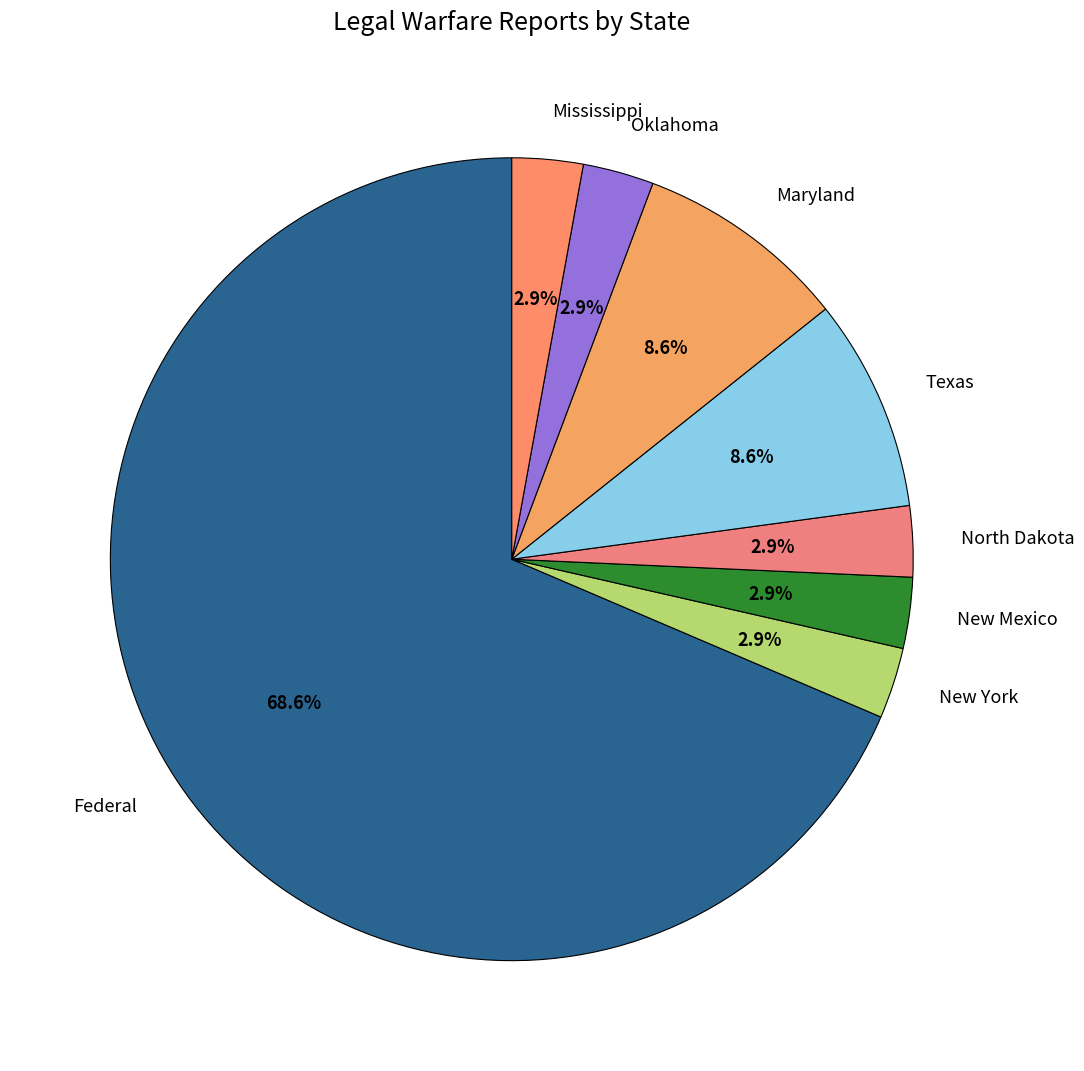

Which has a higher value, Federal or Maryland?

Federal